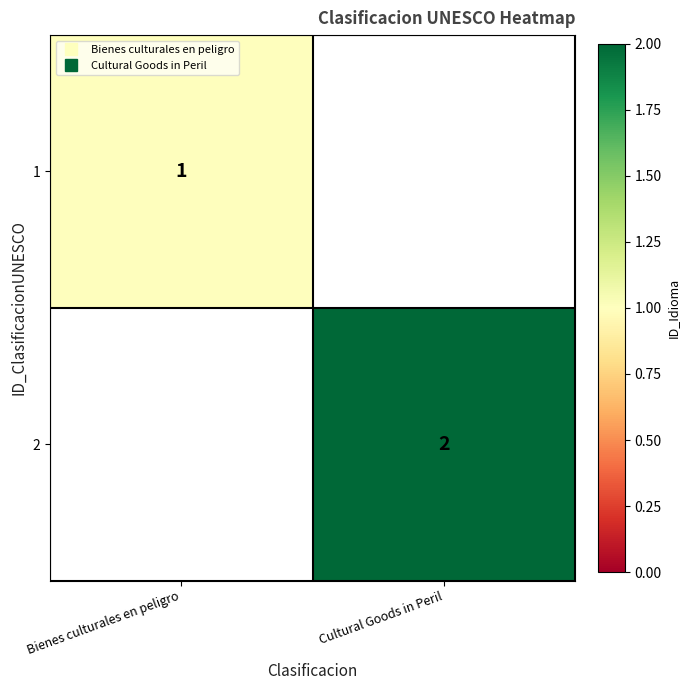

How many positive values does the 1 series have?

1